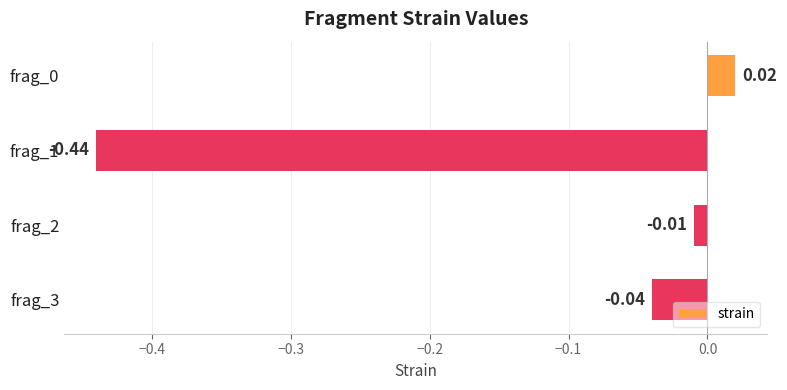

Does the chart contain stacked bars?

No